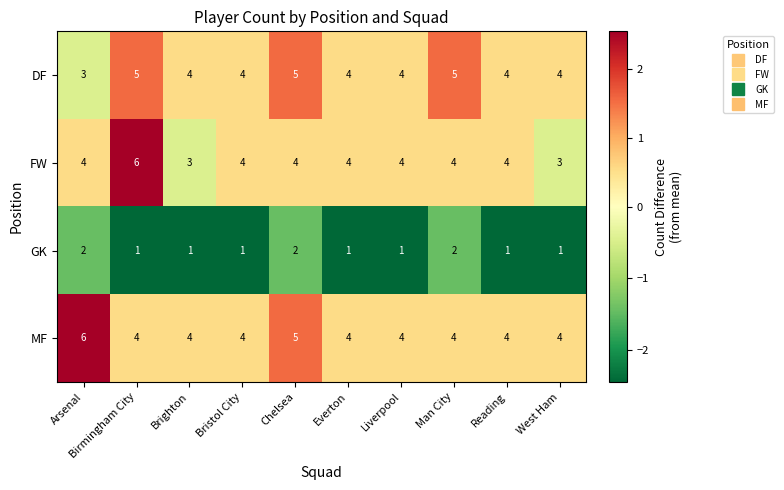

Is it true that GK equals 1 at West Ham?

True